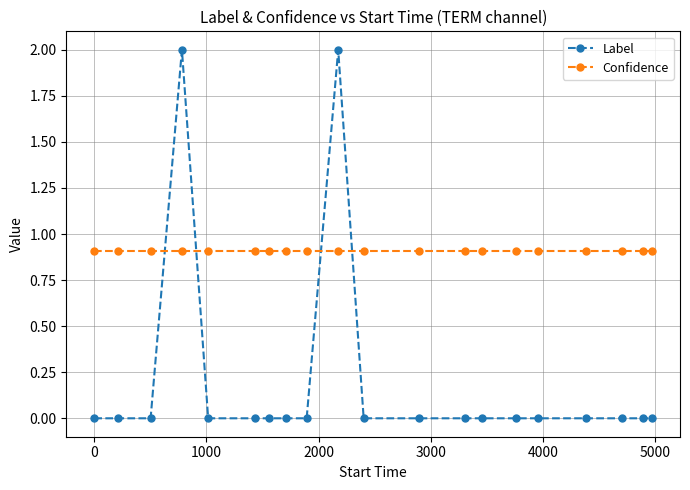

How many categories are shown in the chart?

20